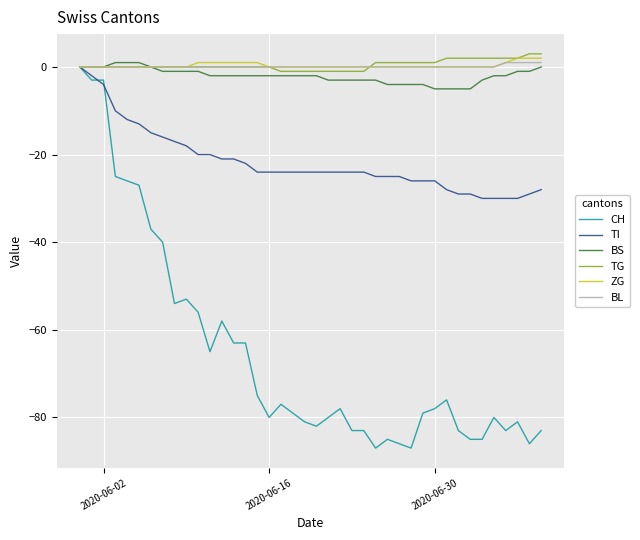

What is the maximum value shown in the chart?

3